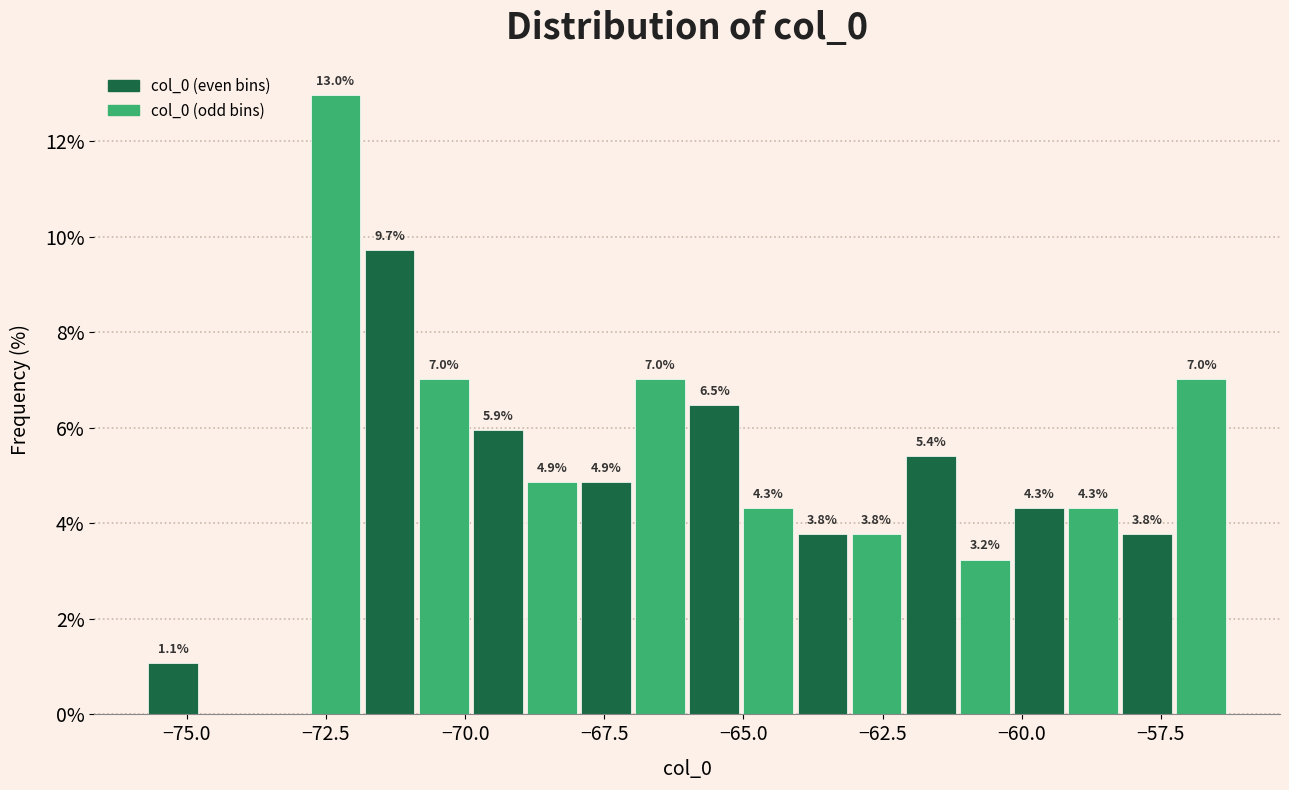

Around what value on the x-axis is the tallest bar? Give the approximate position of its centre, as read against the axis.

-72.5